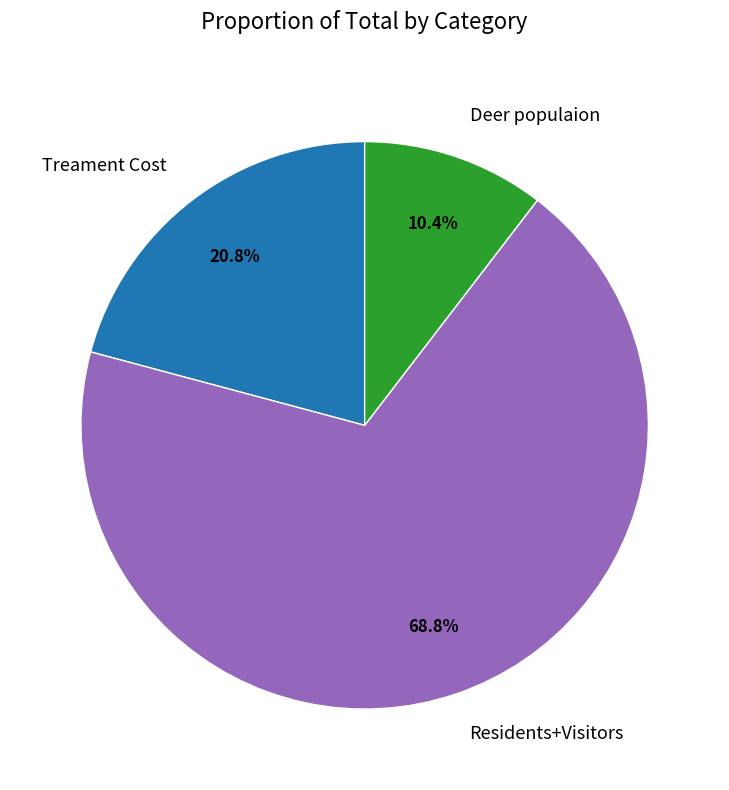

Is Residents+Visitors the majority of the pie?

Yes